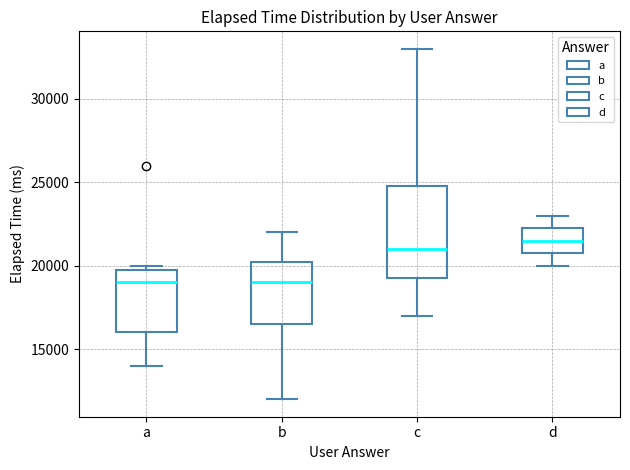

Which box's median line is the highest?

d